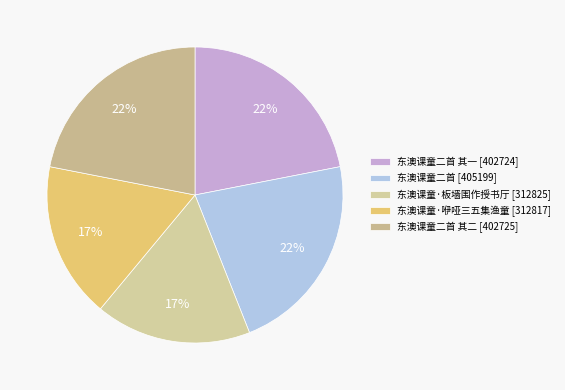

What is the smallest slice in the pie chart?

东澳课童·咿哑三五集渔童